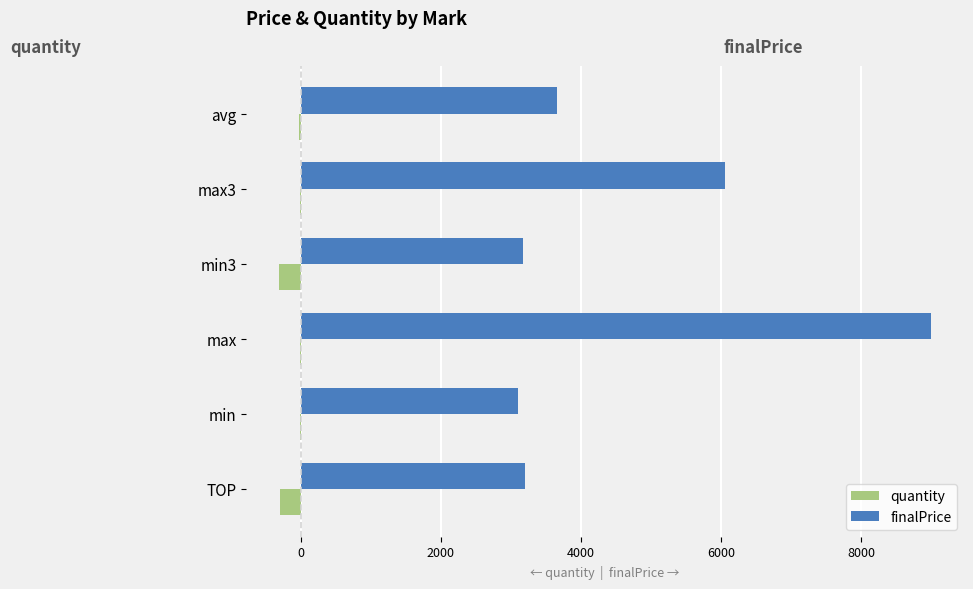

Count the number of categories in the chart.

6